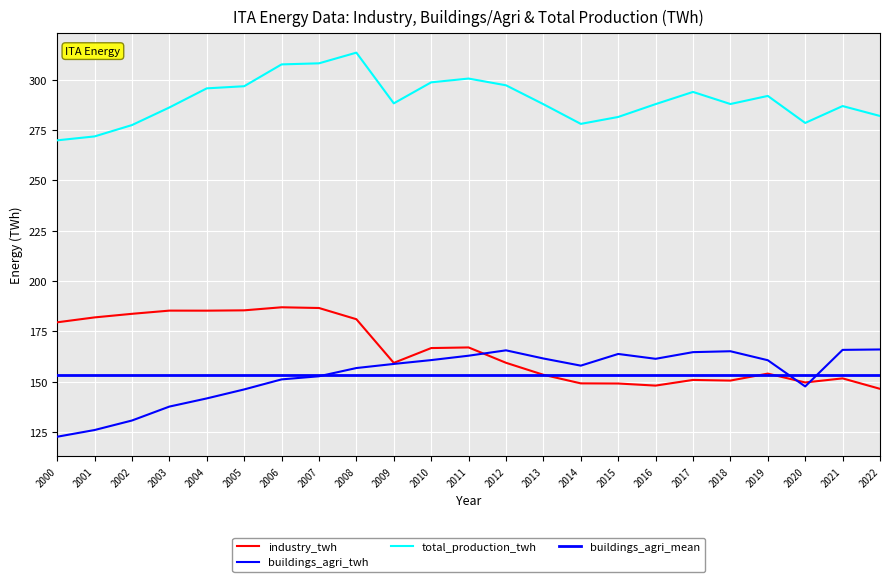

What is the average value of the buildings_agri_twh series?

153.4